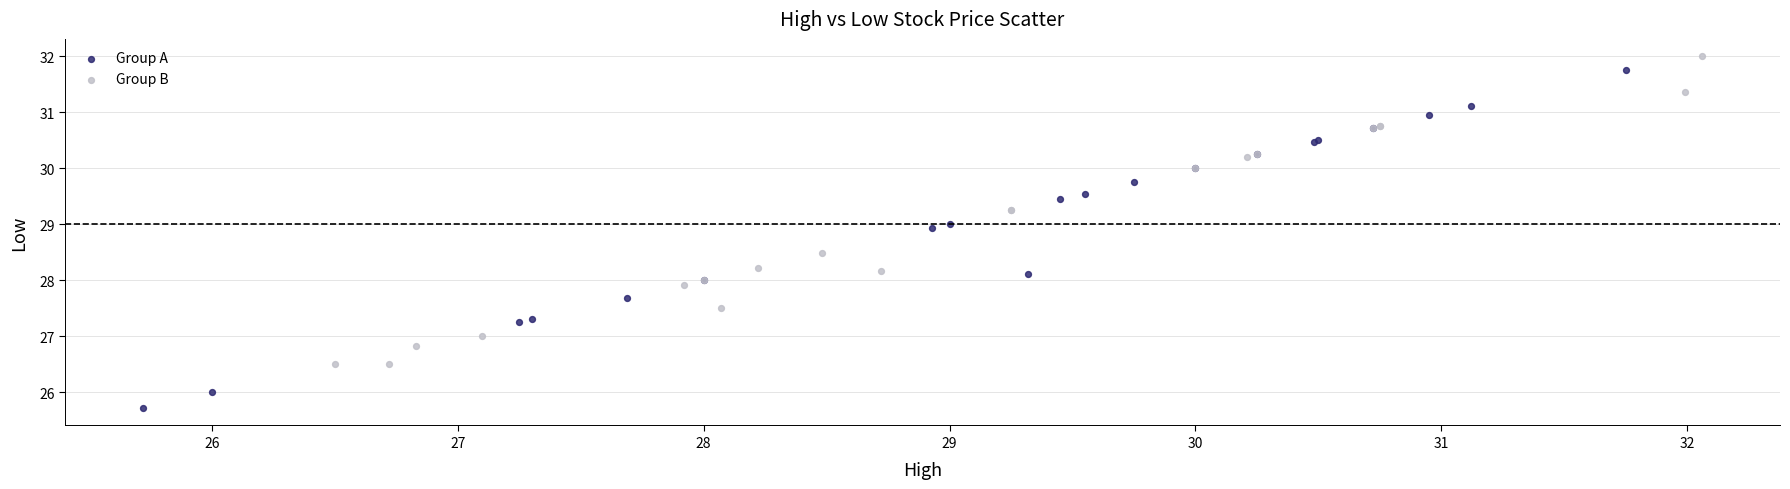

Which series has the widest spread of Y values?

Group A